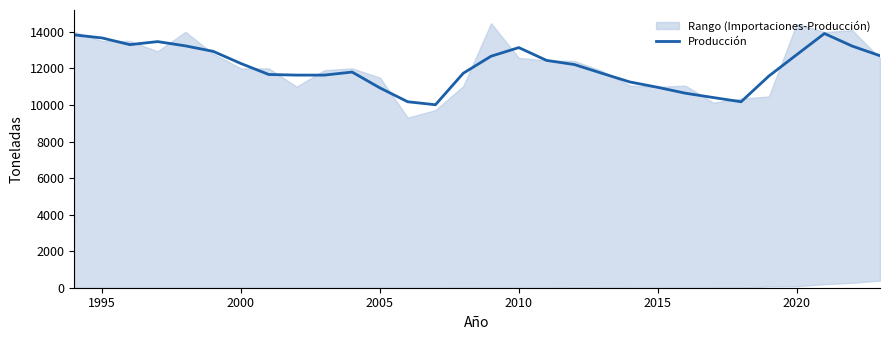

What is the highest value of the Producción series?

13908.7